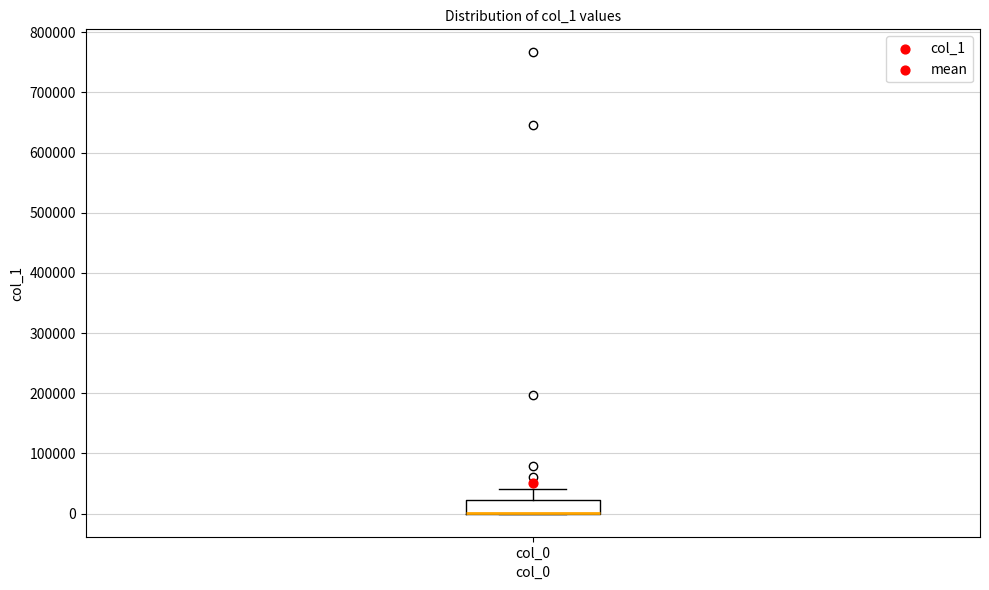

Transcribe this box plot: give where the median line is, the range the box spans, and where the two whiskers end, as read against the y-axis. The values are not printed on the chart, so give them approximately, as read against the axis.

median 0 (drawn on the box's lower edge), box 0 to 20000, whiskers 0 to 40000